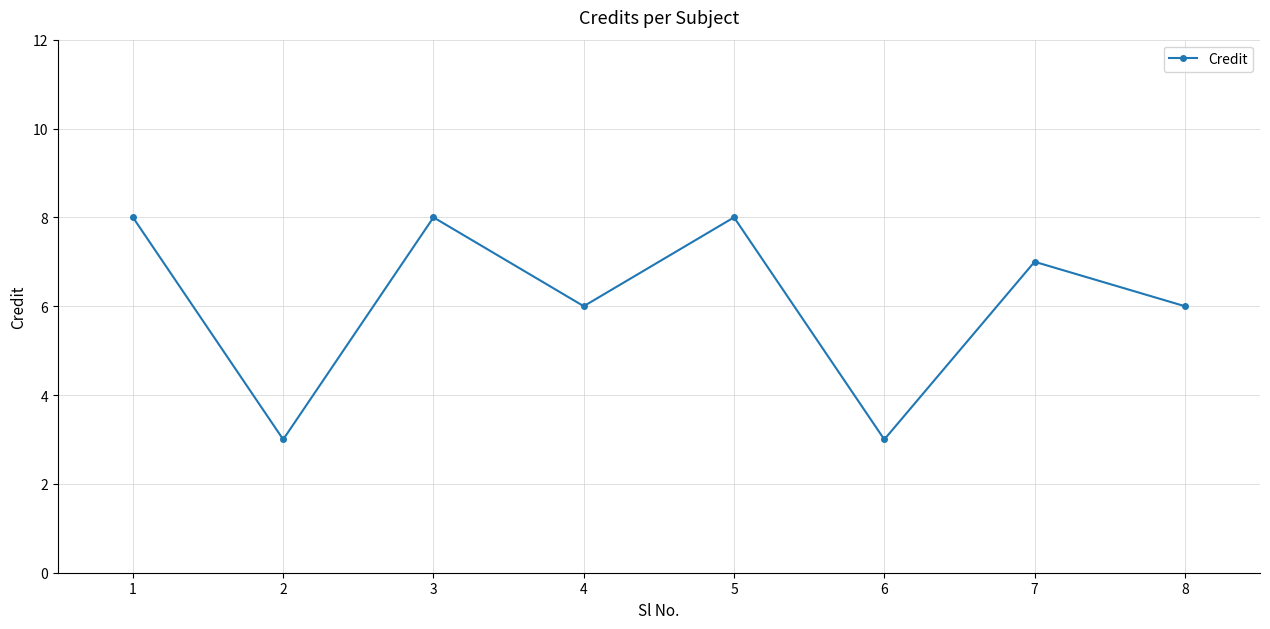

What is the ratio of the value at 8 to the value at 4?

1.0